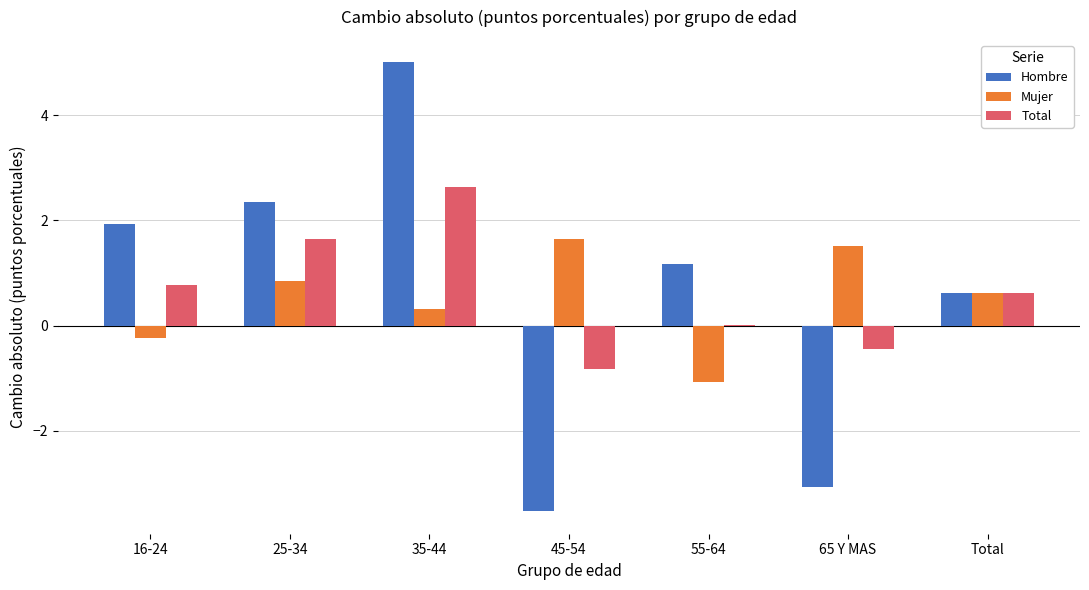

What are all the series names shown in the legend?

Hombre, Mujer, Total